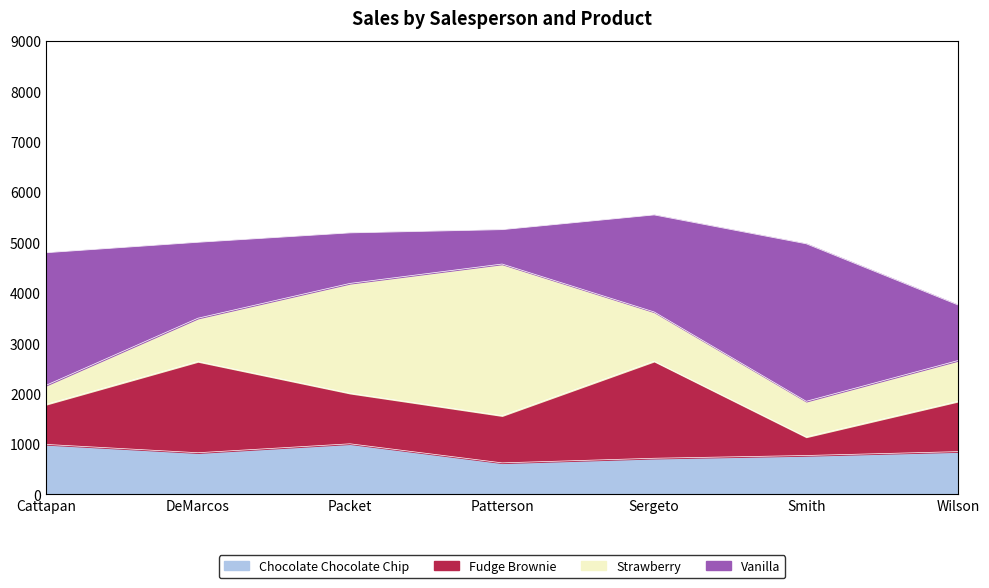

Where is the first local minimum for Vanilla?

Patterson